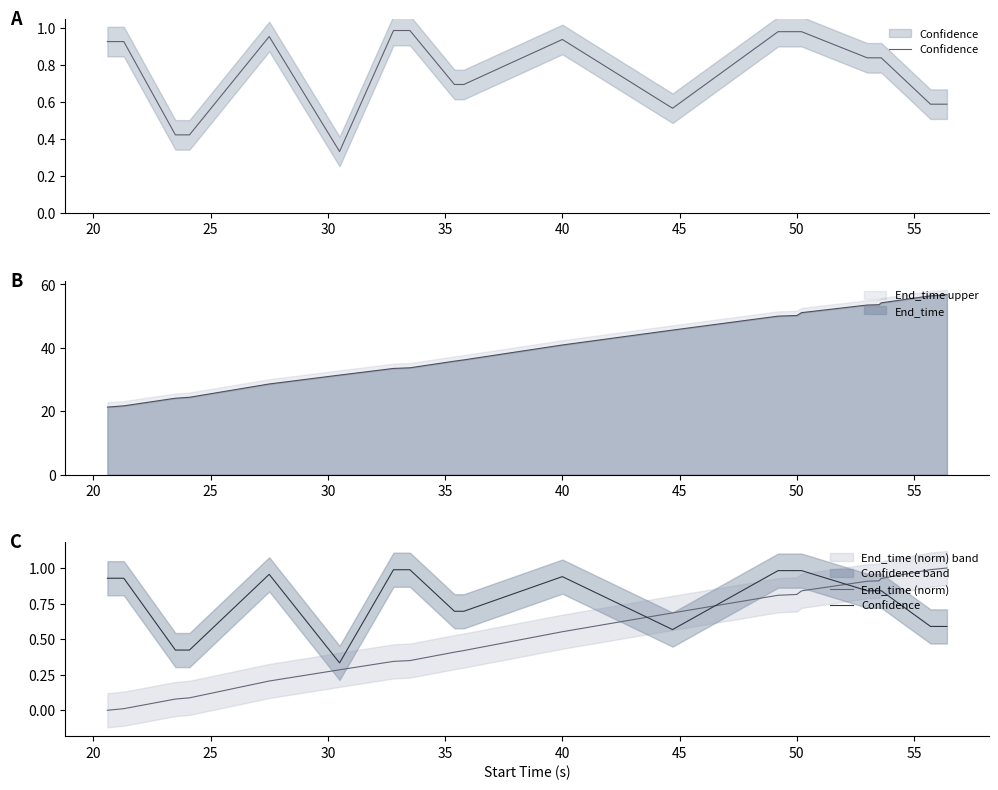

Count the number of categories in the chart.

20